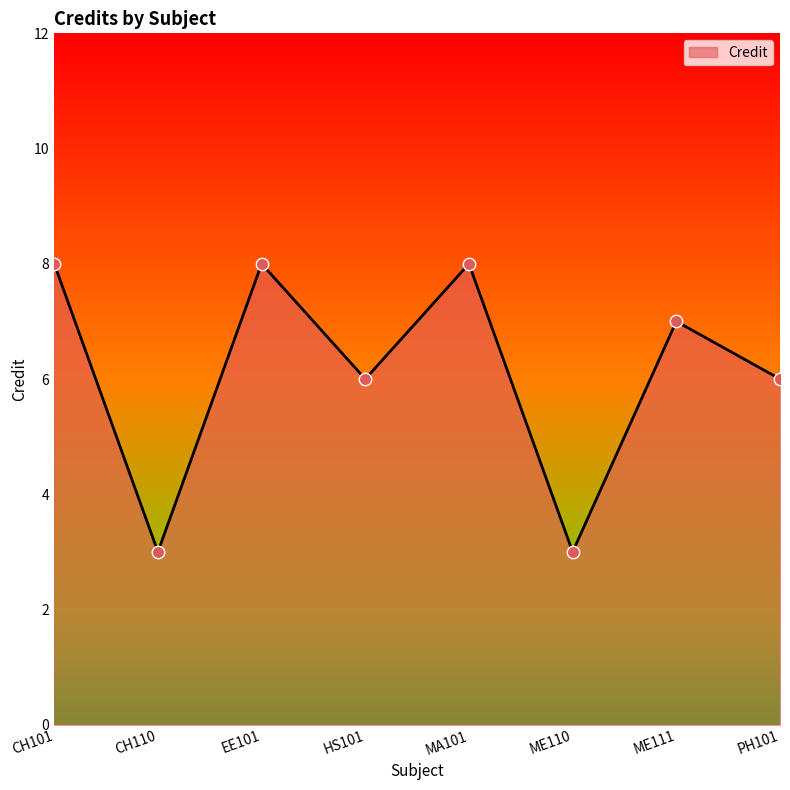

What is the change in value from CH110 to MA101?

+5